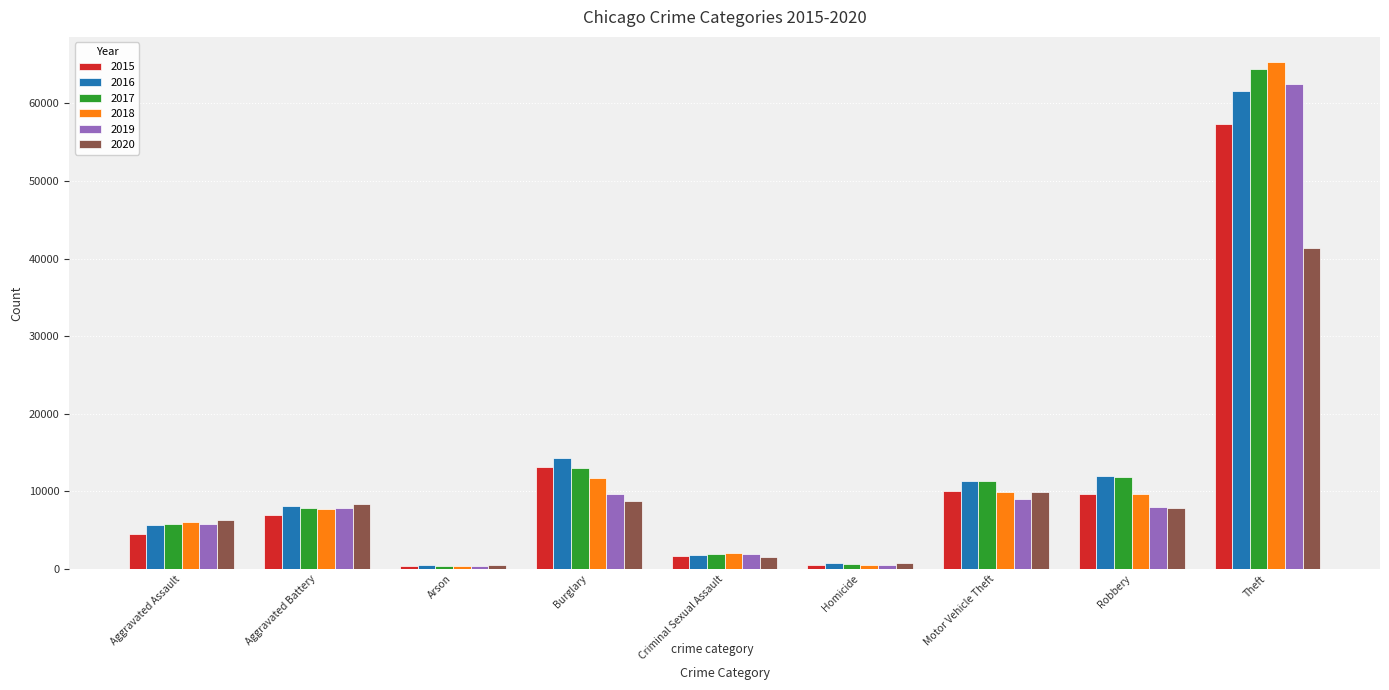

What is the spread (max minus min) of values at Homicide?

291